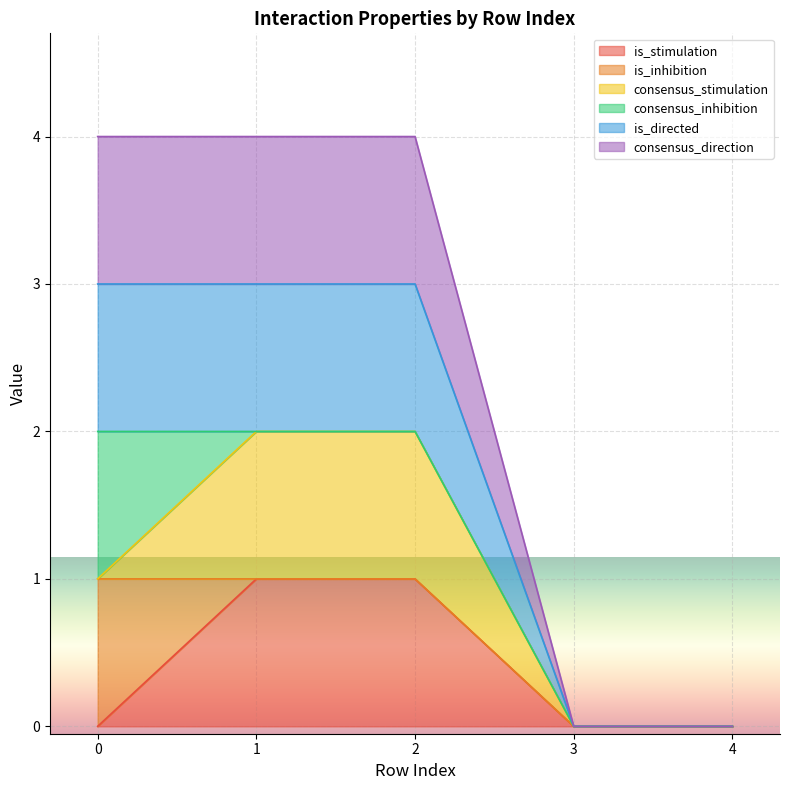

True or false: consensus_direction and is_stimulation intersect in this chart.

False